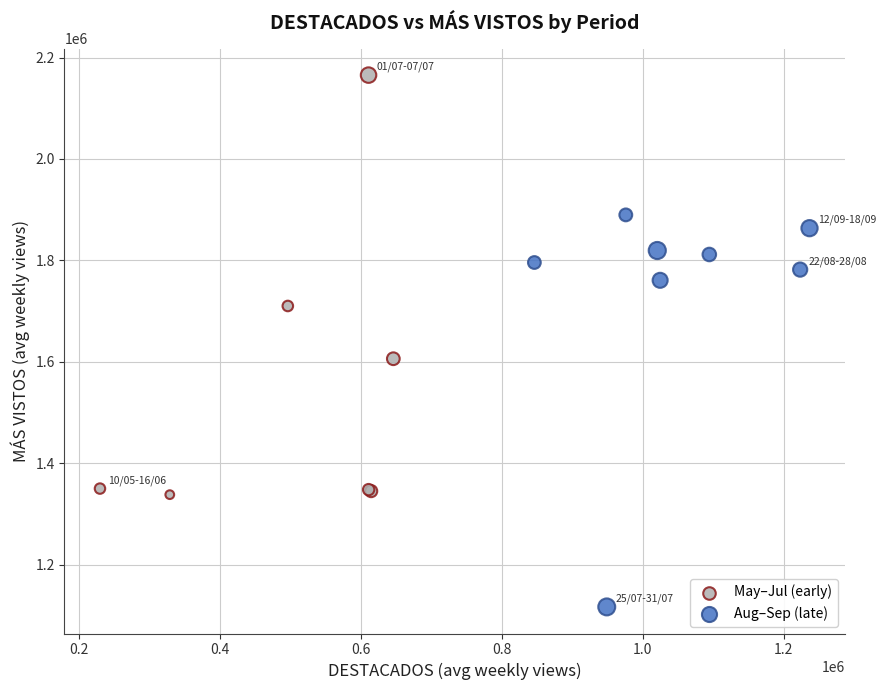

What are all the series names shown in the legend?

May–Jul (early), Aug–Sep (late)